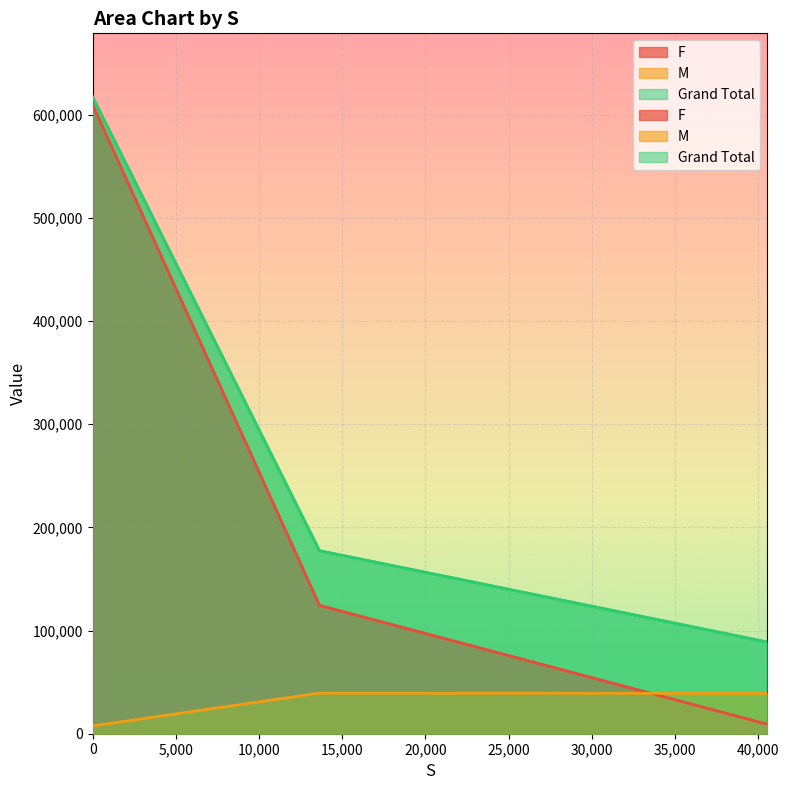

Where is M nearest to the value 23454?

40532.20089223168